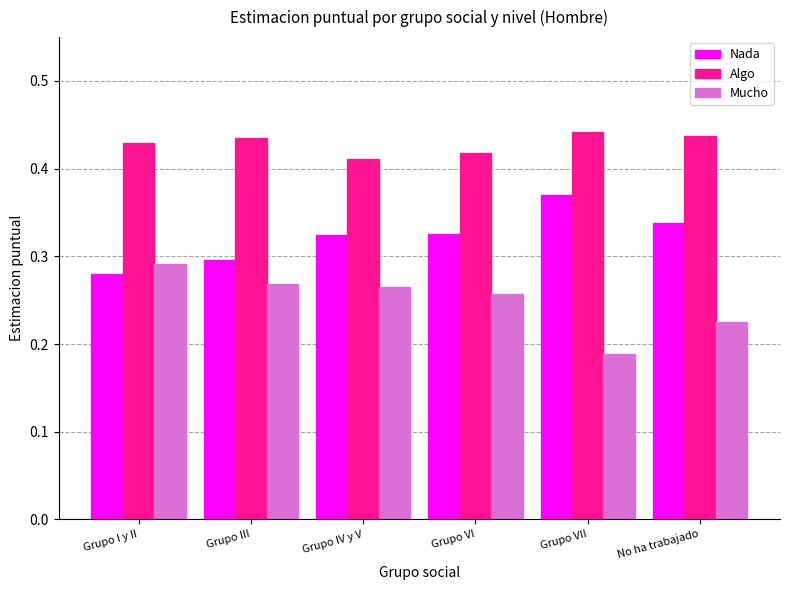

At which category does the chart reach its minimum across all series?

Grupo VII